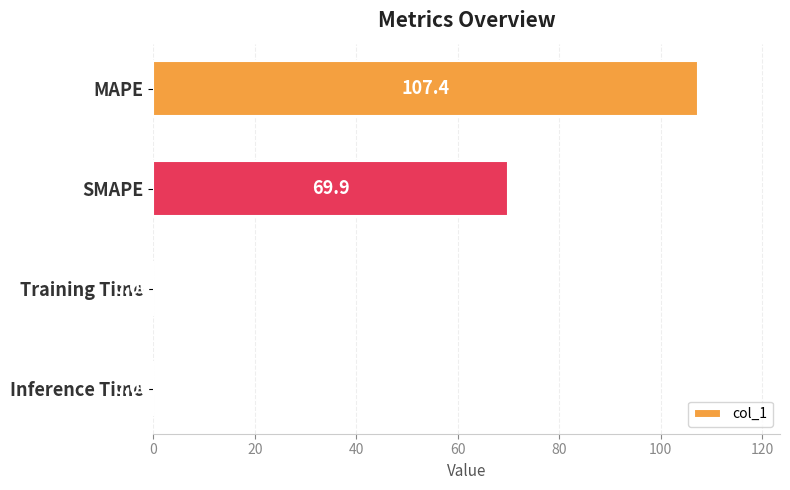

What is the average value?

44.3